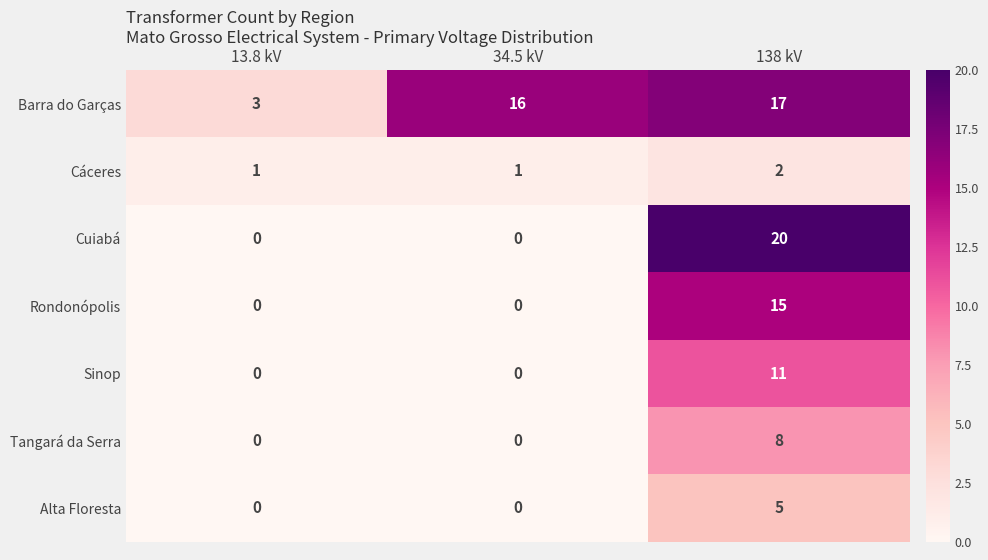

List the series in order of their peak value, lowest first.

Cáceres, Alta Floresta, Tangará da Serra, Sinop, Rondonópolis, Barra do Garças, Cuiabá